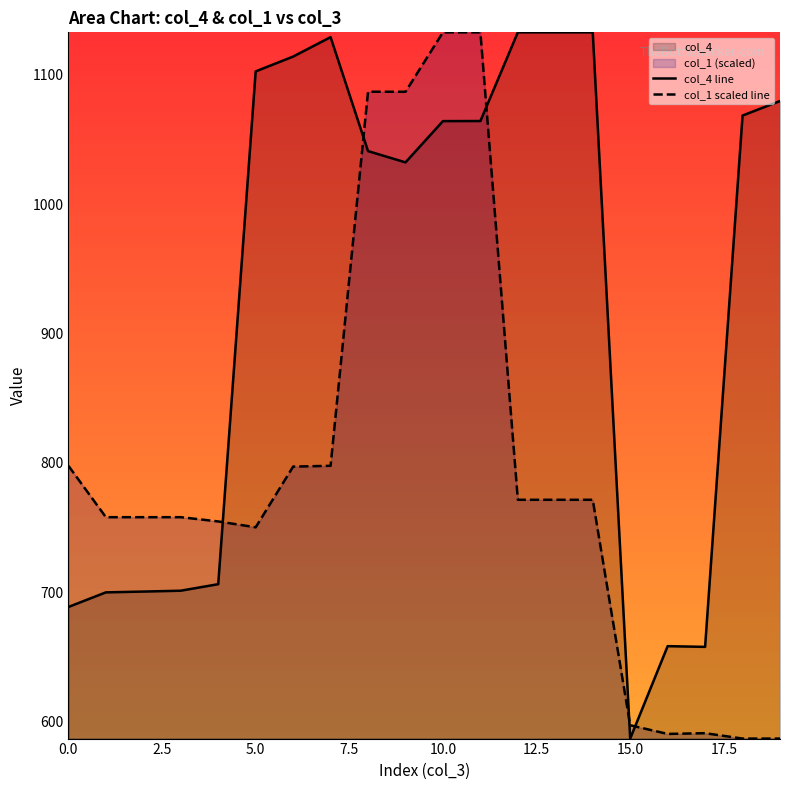

What is the spread (max minus min) of values at 17?

66.7